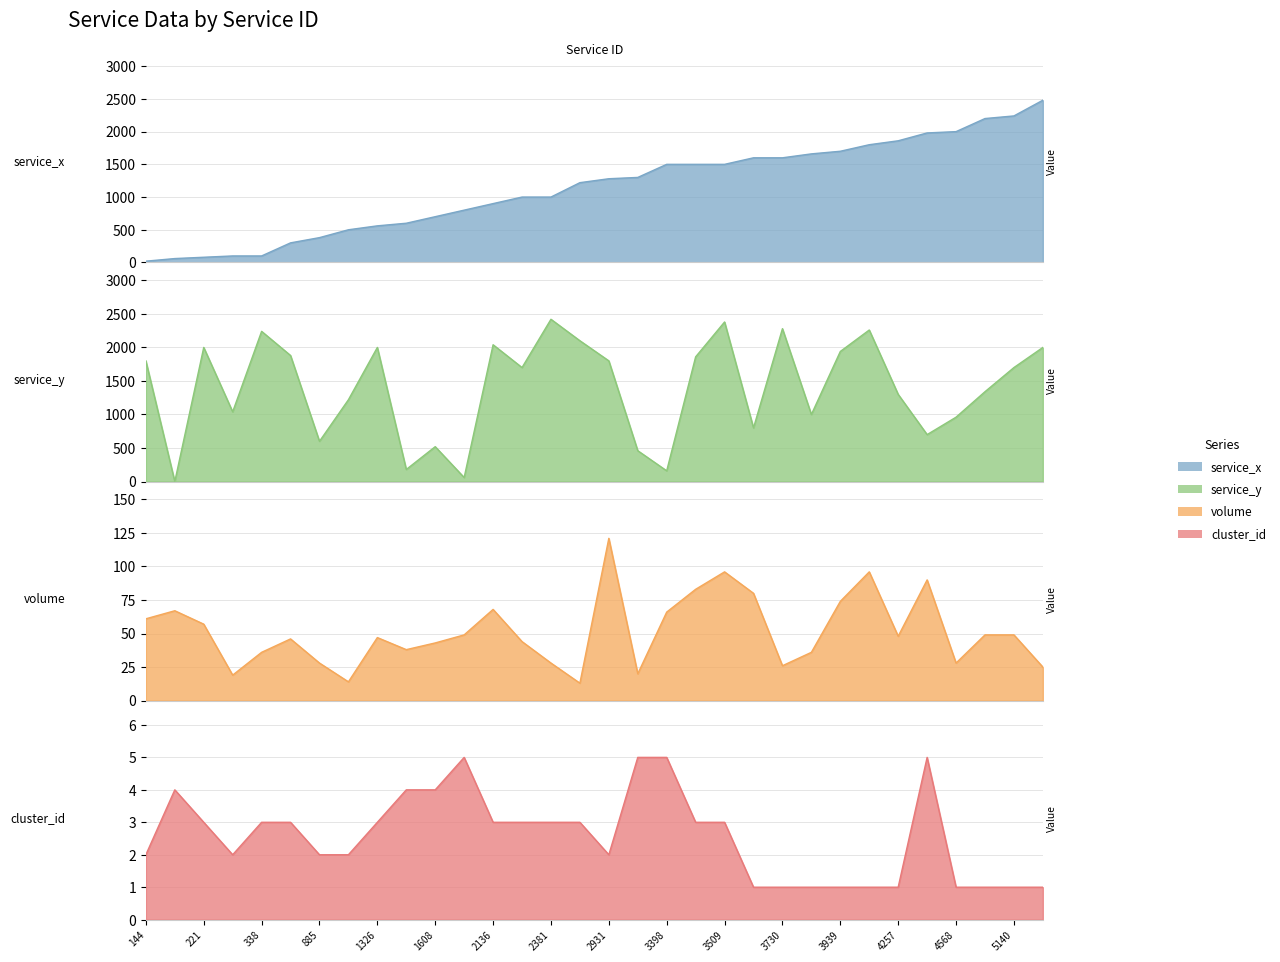

Reading left to right, list all the values displayed in this chart.

service_x: 144=20	176=60	221=80	278=100	338=100	772=300	885=380	1191=500	1326=560	1365=600	1608=700	1811=800	2136=900	2345=1000	2381=1000	2859=1220	2931=1280	2961=1300	3398=1500	3483=1500	3509=1500	3656=1600	3730=1600	3802=1660	3939=1700	4181=1800	4257=1860	4502=1980	4568=2000	5039=2200	5140=2240	5645=2480
service_y: 144=1800	176=0	221=2000	278=1040	338=2240	772=1880	885=600	1191=1220	1326=2000	1365=180	1608=520	1811=60	2136=2040	2345=1700	2381=2420	2859=2100	2931=1800	2961=460	3398=160	3483=1860	3509=2380	3656=800	3730=2280	3802=1000	3939=1940	4181=2260	4257=1300	4502=700	4568=960	5039=1340	5140=1700	5645=2000
volume: 144=61	176=67	221=57	278=19	338=36	772=46	885=28	1191=14	1326=47	1365=38	1608=43	1811=49	2136=68	2345=44	2381=28	2859=13	2931=121	2961=20	3398=66	3483=83	3509=96	3656=80	3730=26	3802=36	3939=74	4181=96	4257=48	4502=90	4568=28	5039=49	5140=49	5645=25
cluster_id: 144=2	176=4	221=3	278=2	338=3	772=3	885=2	1191=2	1326=3	1365=4	1608=4	1811=5	2136=3	2345=3	2381=3	2859=3	2931=2	2961=5	3398=5	3483=3	3509=3	3656=1	3730=1	3802=1	3939=1	4181=1	4257=1	4502=5	4568=1	5039=1	5140=1	5645=1